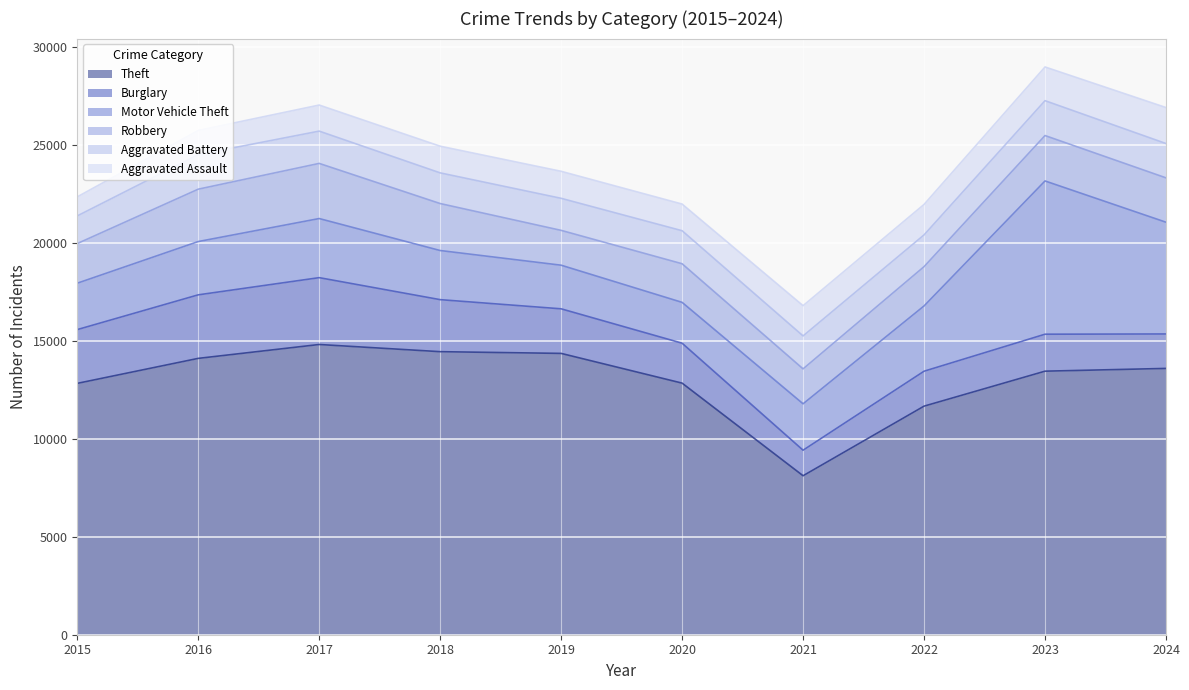

What is the approximate value of Aggravated Assault at 2024, to the nearest 50?

1850